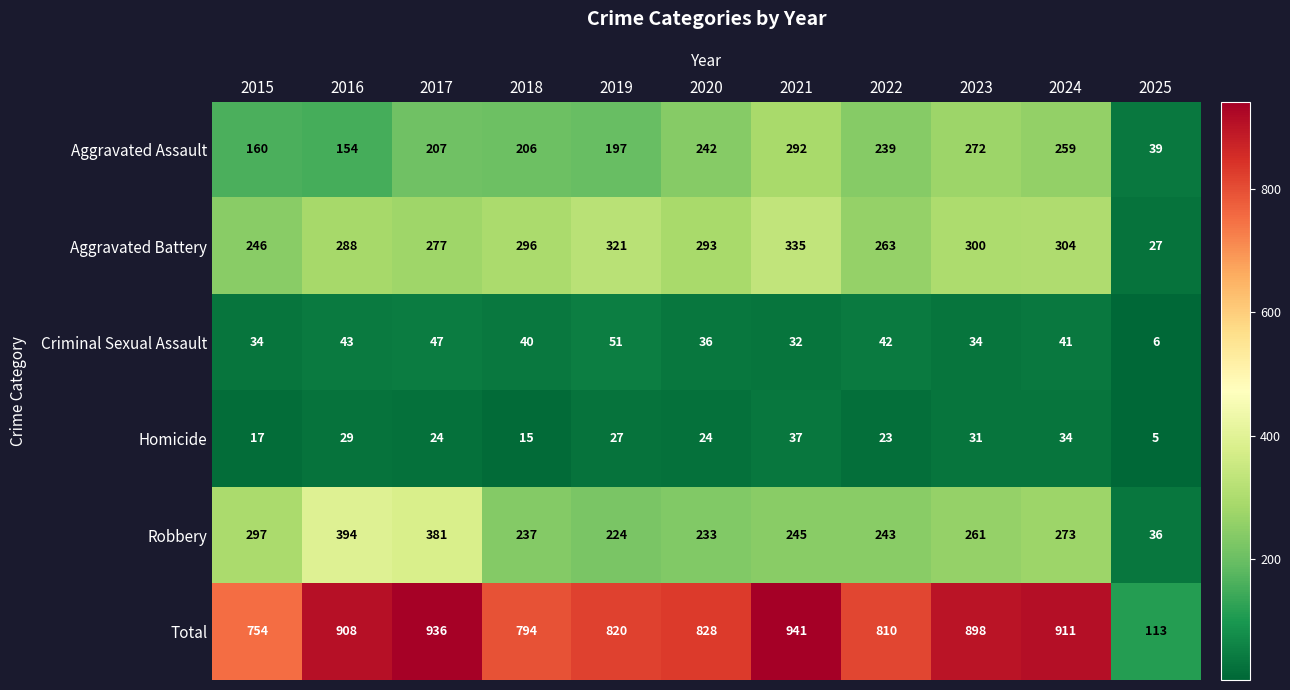

Rank the series at 2018 from lowest to highest value.

Homicide, Criminal Sexual Assault, Aggravated Assault, Robbery, Aggravated Battery, Total